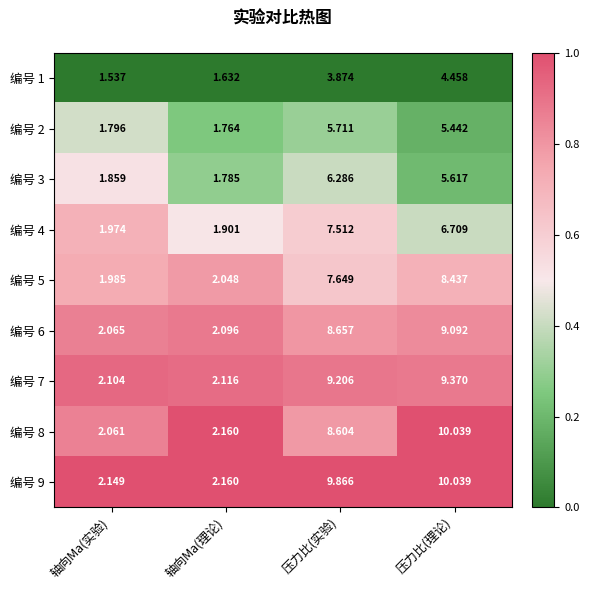

At which category does the chart reach its peak across all series?

压力比(理论)